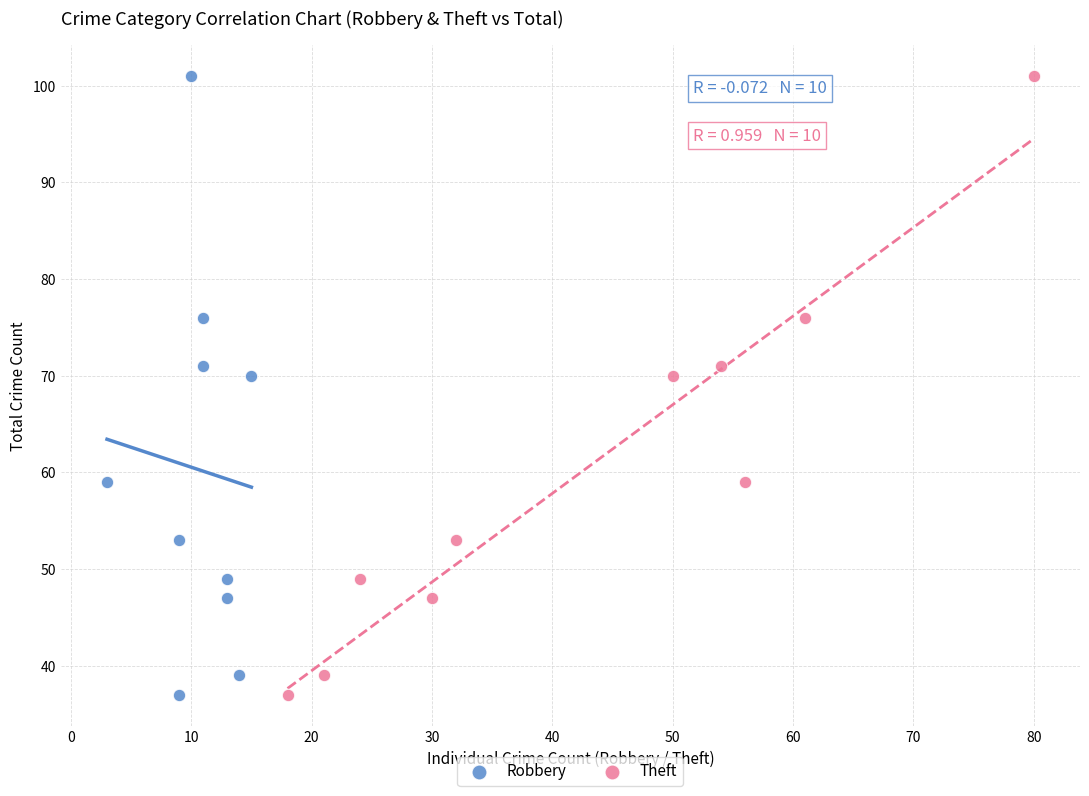

What are all the series names shown in the legend?

Robbery, Theft